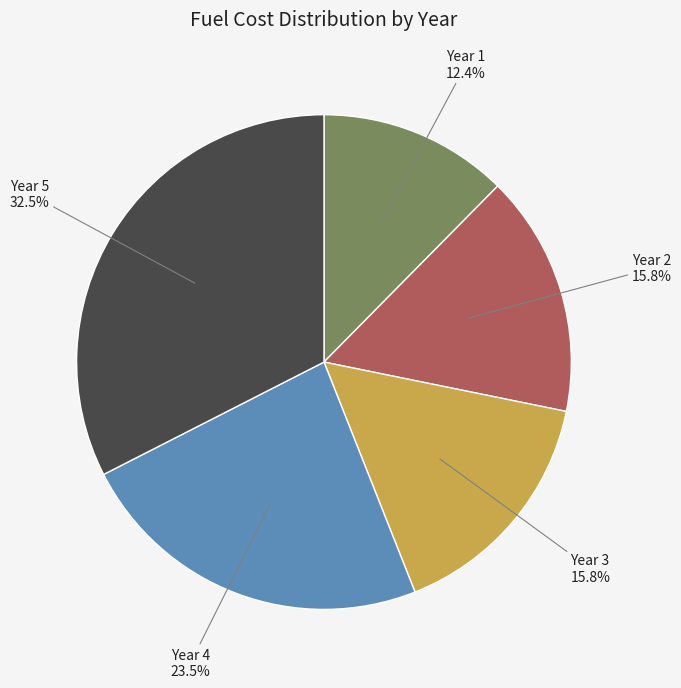

Is there any slice that represents more than half of the pie?

No